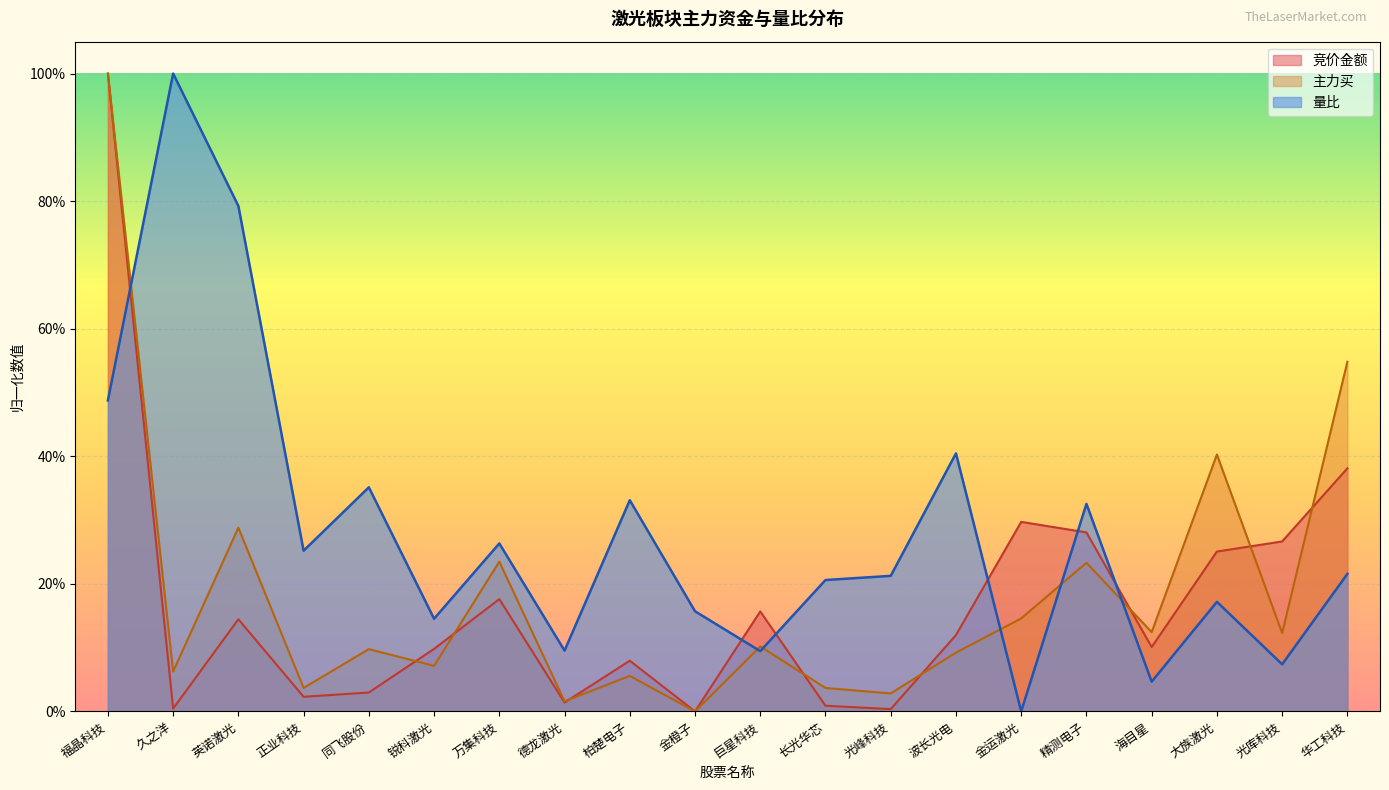

What is the label of the 11th point from the right?

金橙子